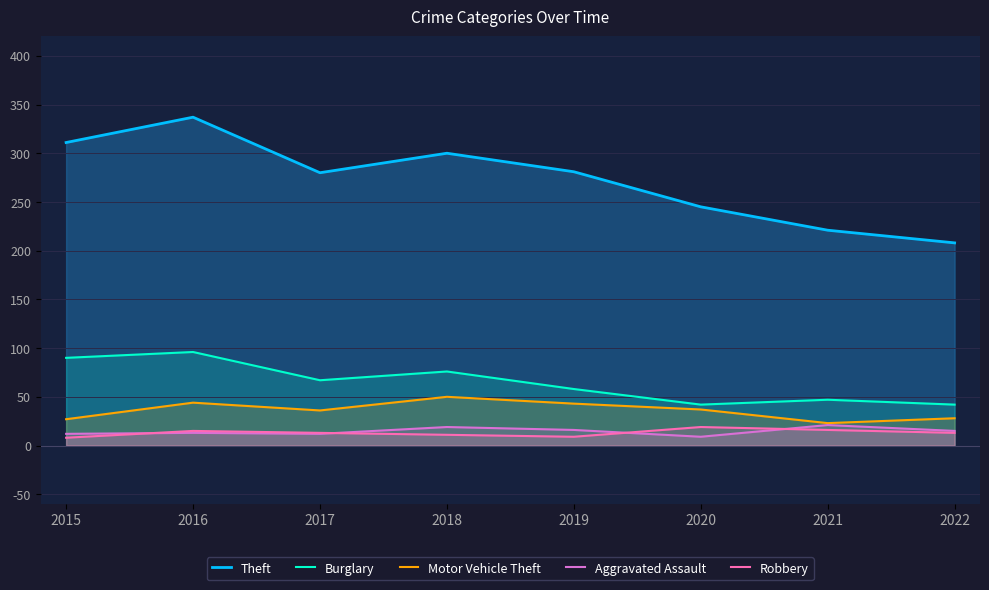

At how many categories does at least one series exceed 8?

8